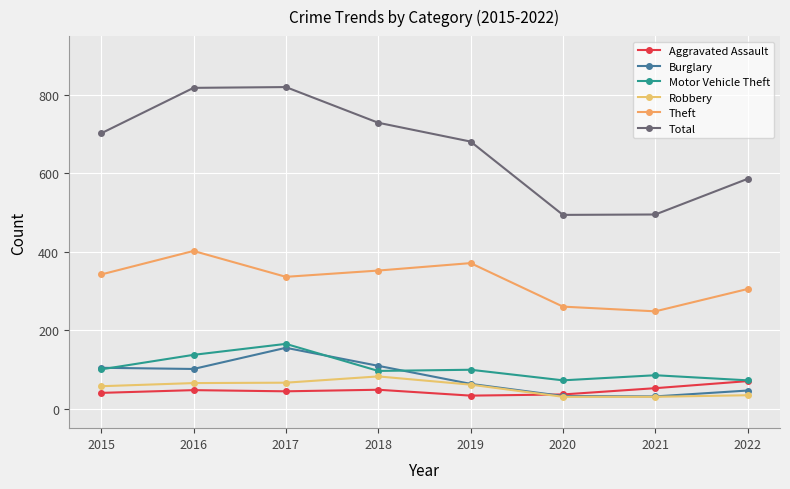

The value of Aggravated Assault at 2017 is 66. True or false?

False